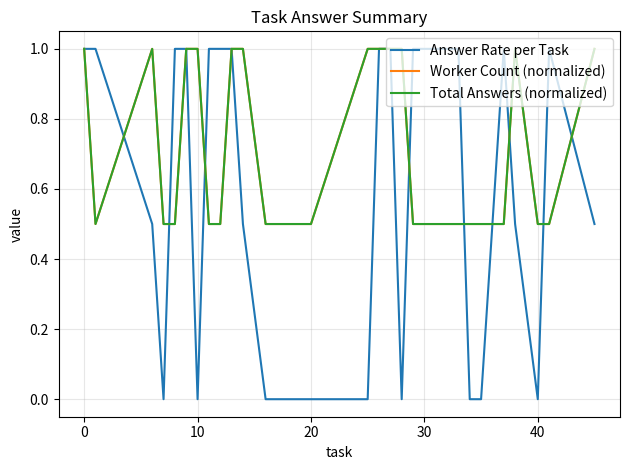

Does the chart have visible grid lines?

Yes